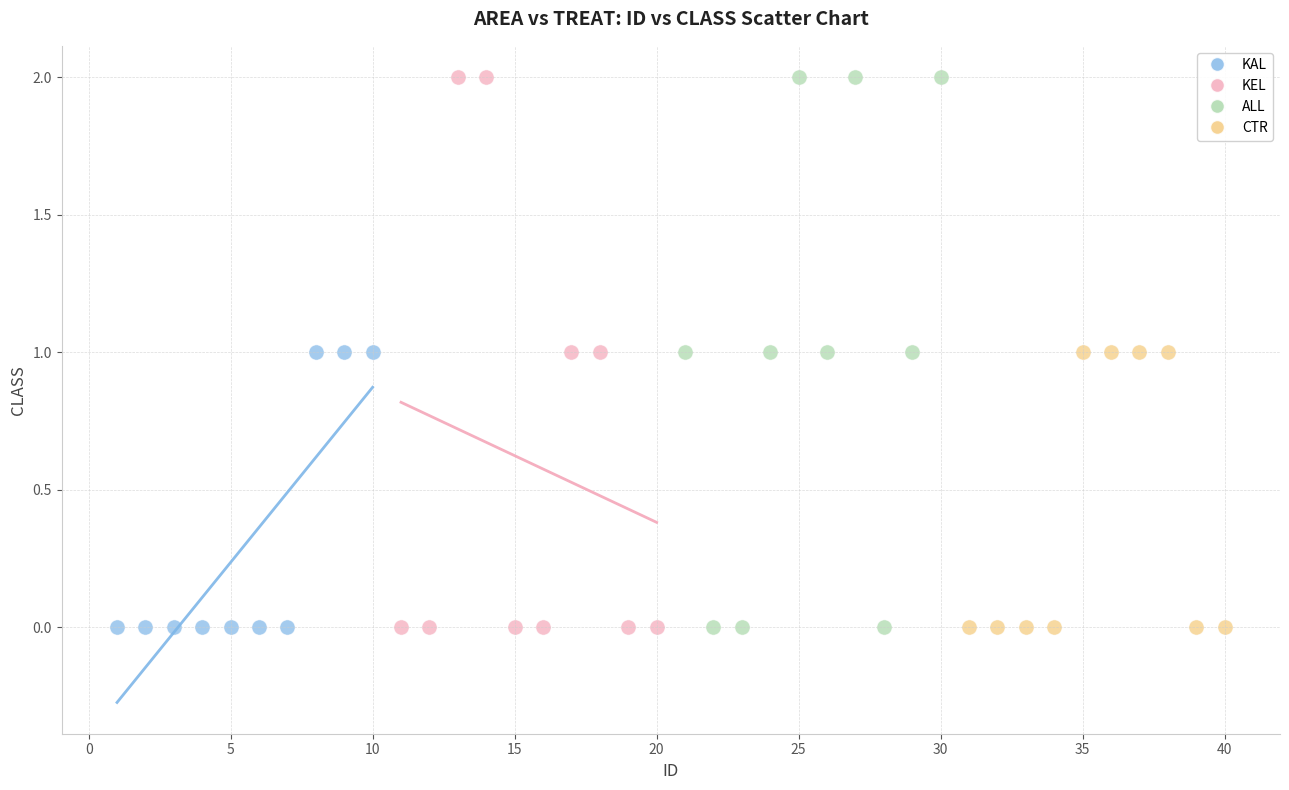

What are all the series names shown in the legend?

KAL, KEL, ALL, CTR